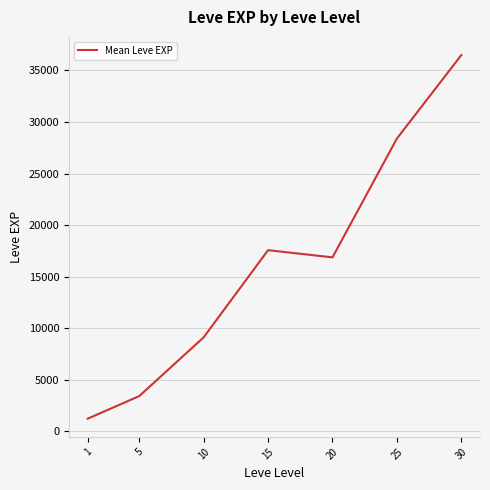

At which label is the value closest to 18852?

15